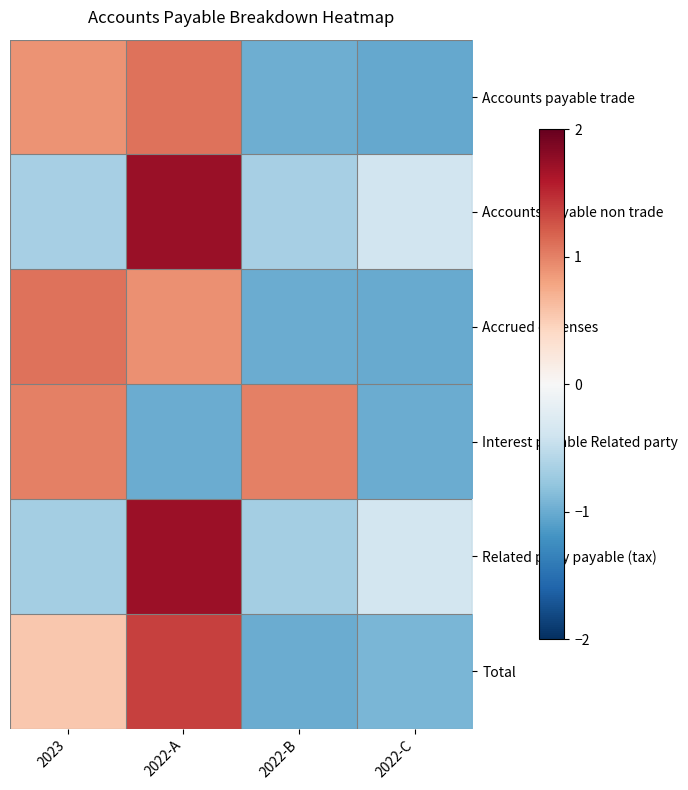

Which category has the highest value across all series?

2022-A